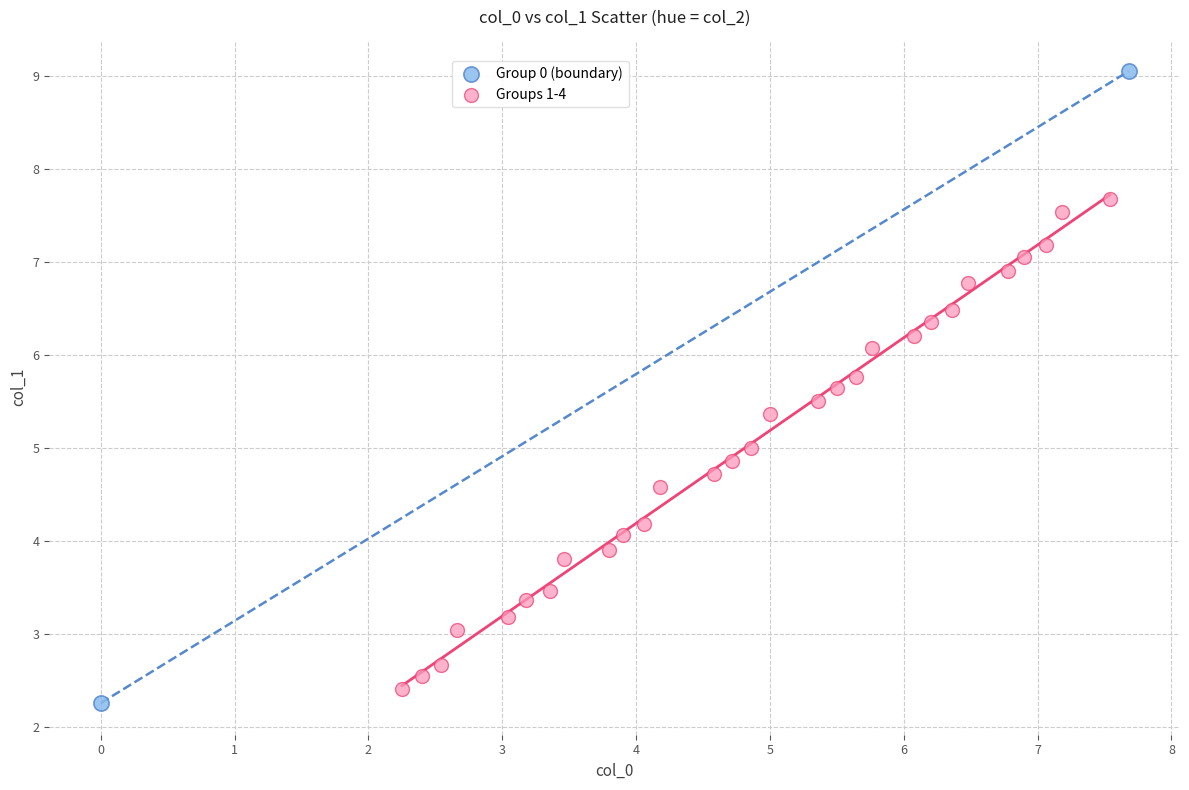

What are all the series names shown in the legend?

Group 0 (boundary), Groups 1-4